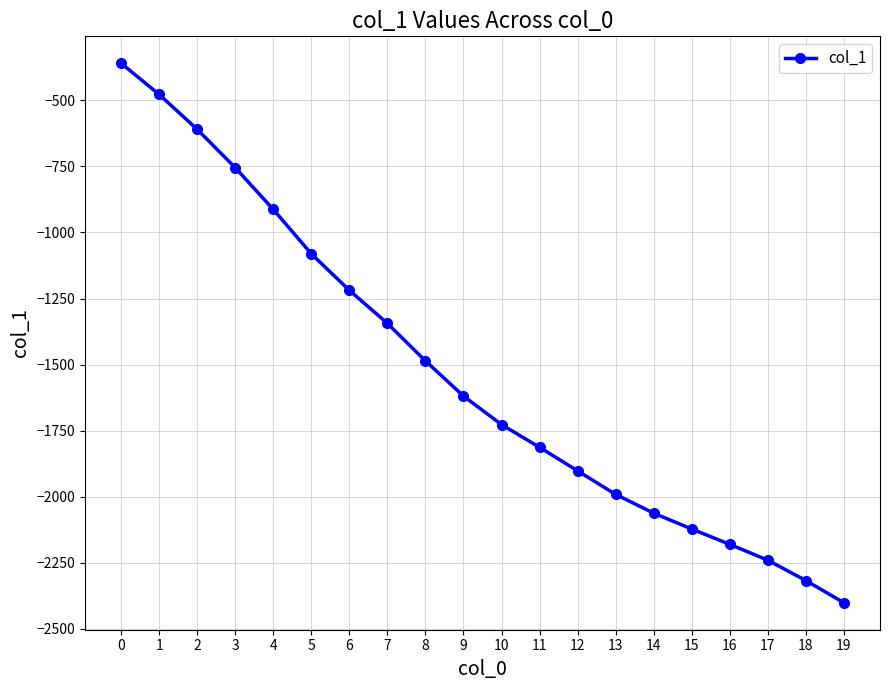

What is the value of the 5th point from the left?

-913